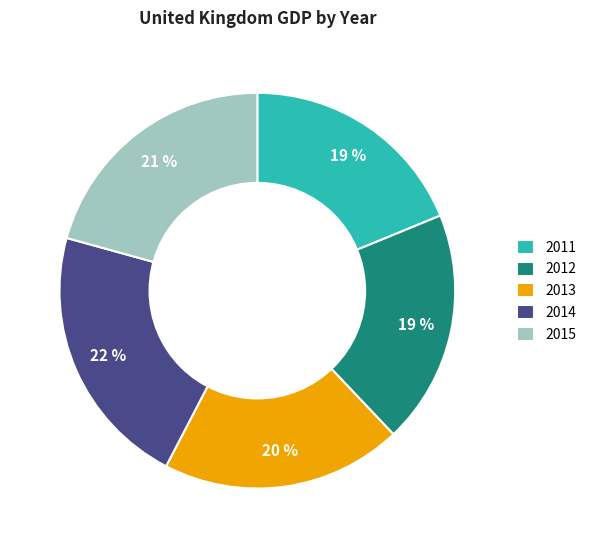

Is there a majority slice in this chart?

No